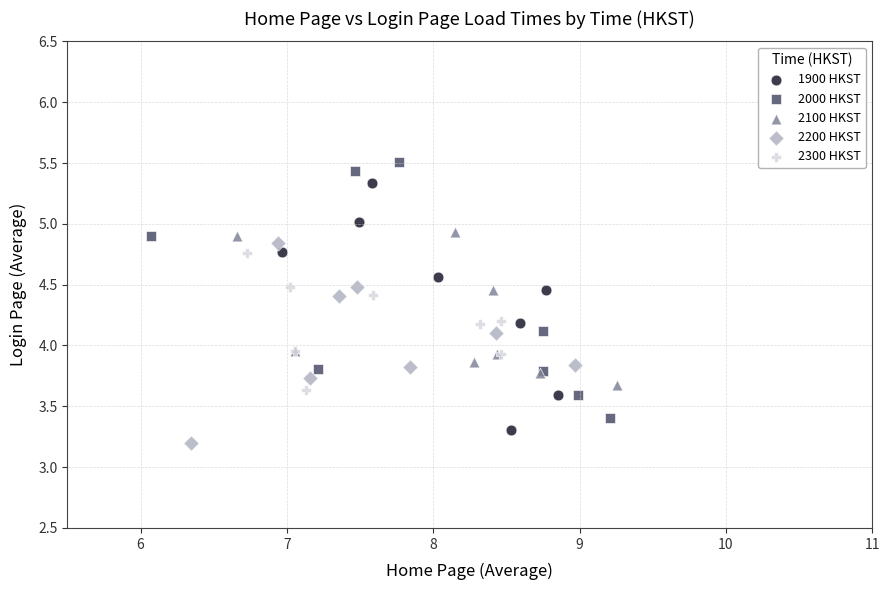

Which series contains the highest Y value?

2000 HKST